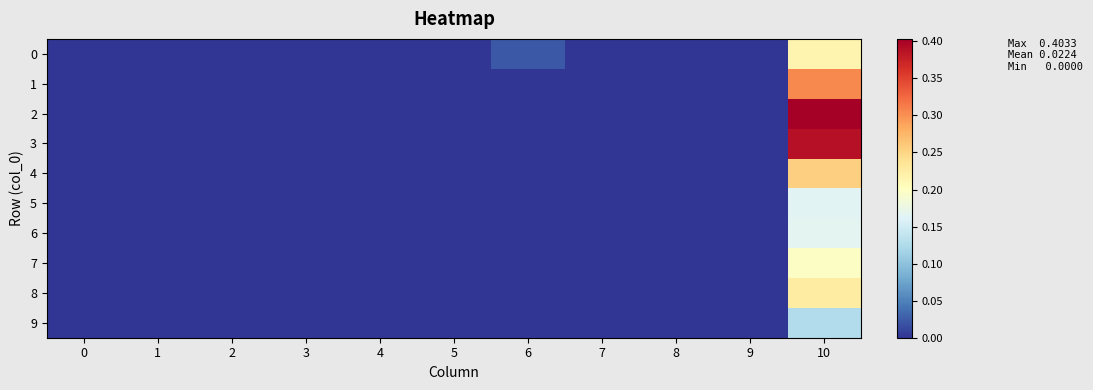

At how many categories does at least one series exceed 0?

2